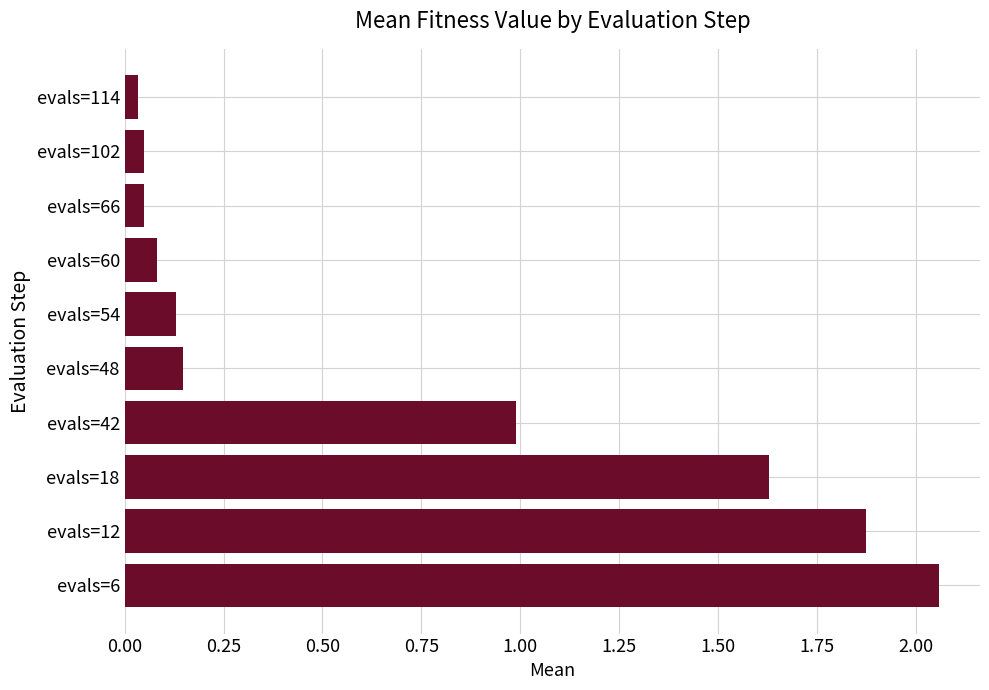

Which category has the highest value across all series?

evals=6